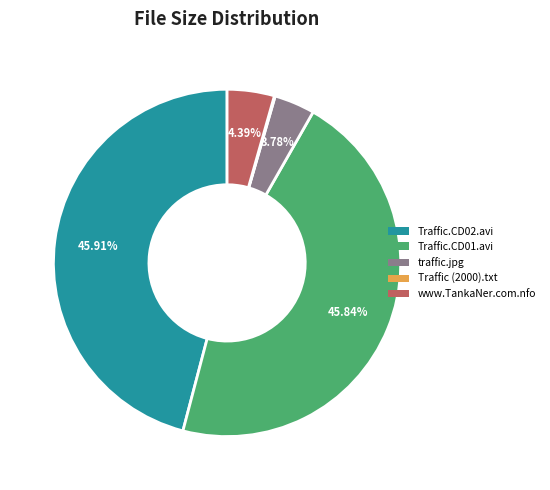

Is there a majority slice in this chart?

No